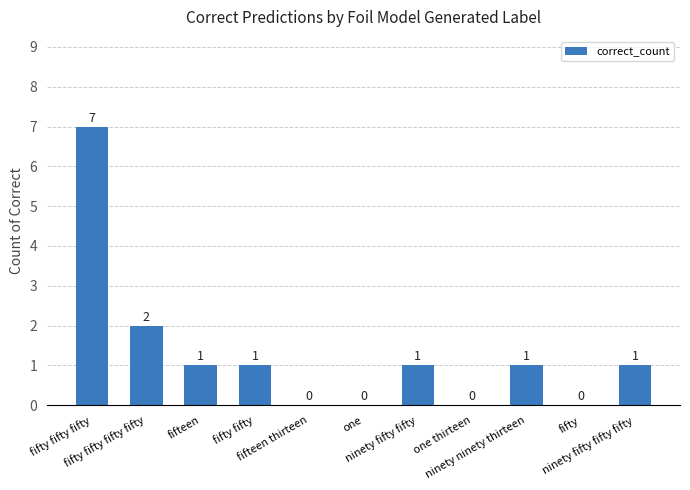

True or false: the data shows -4 at one.

False